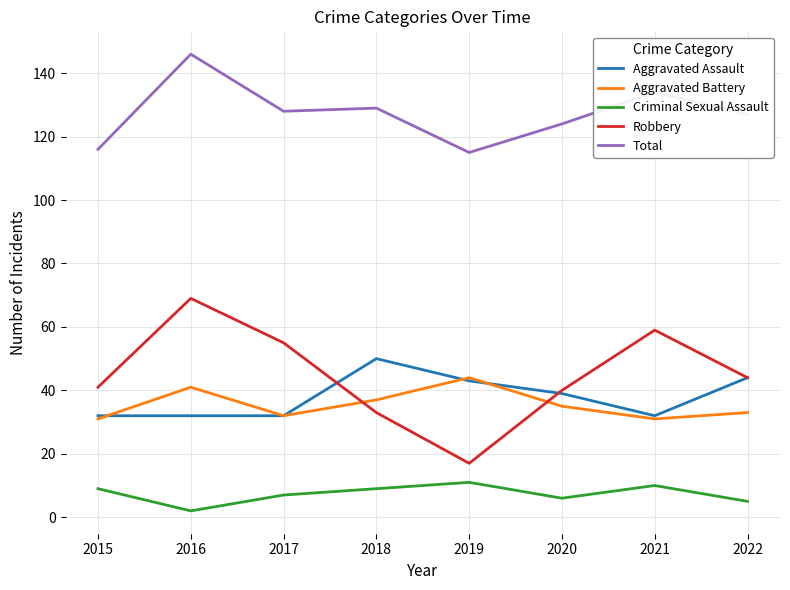

The value of Total at 2016 is 97. True or false?

False